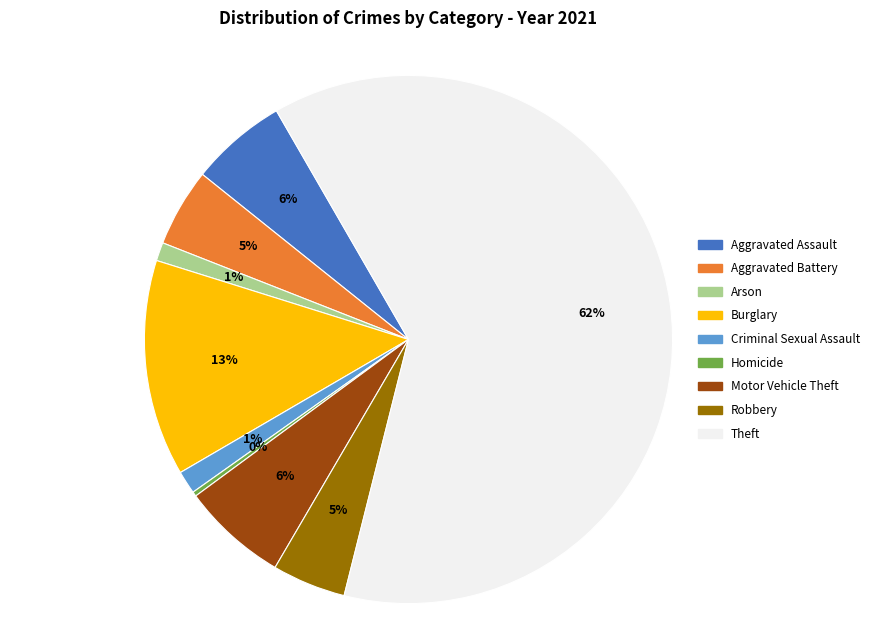

What is the ratio of the value at Burglary to the value at Homicide?

47.0